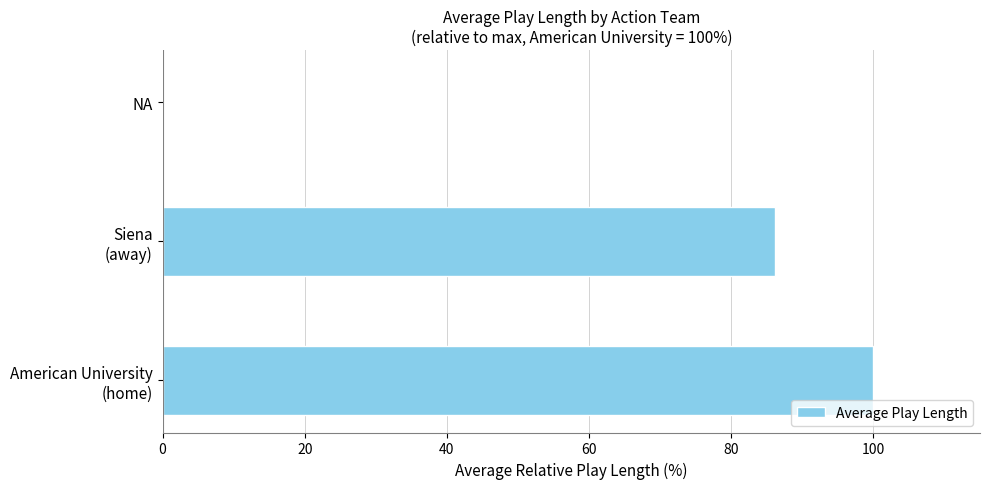

What is the sum of all values?

186.2